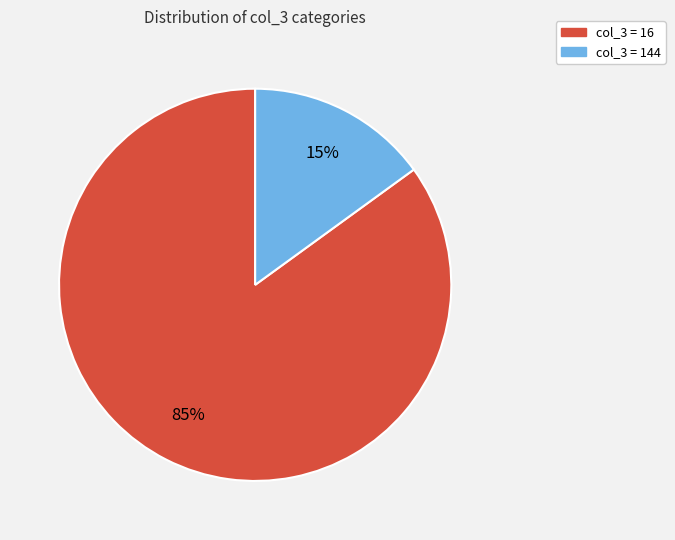

To the nearest percent, what is the average slice percentage?

50%